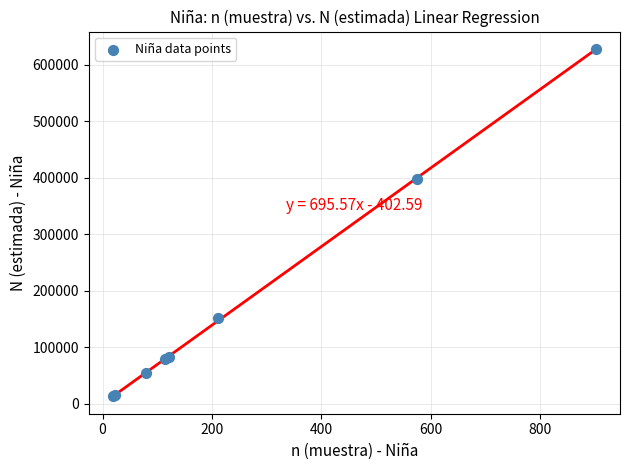

What Y value in the scatter plot is closest to 320267?

397327